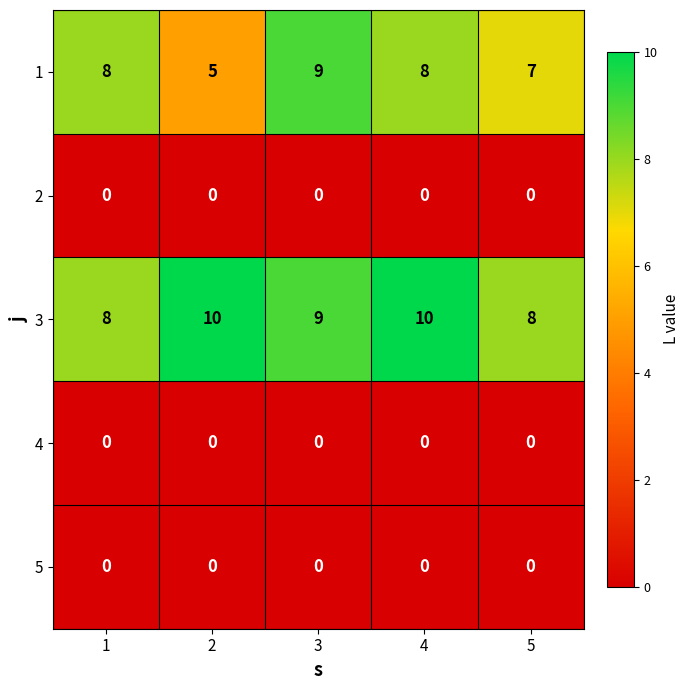

What is the difference between the highest and lowest values at 3?

9